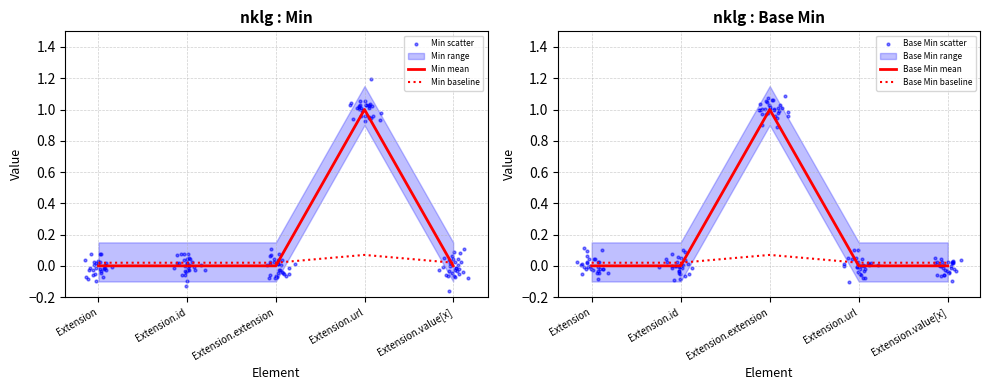

Which series contains the lowest Y value?

Min